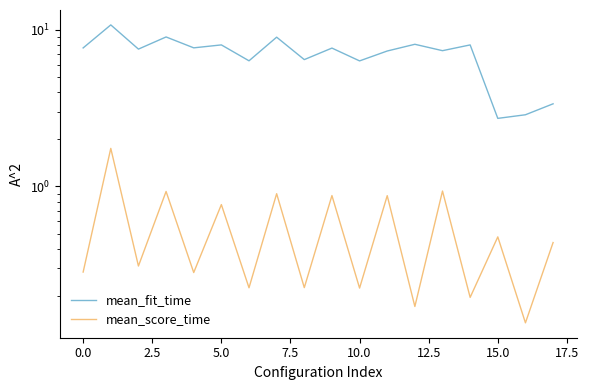

What is the total value across all series at 10?

6.6